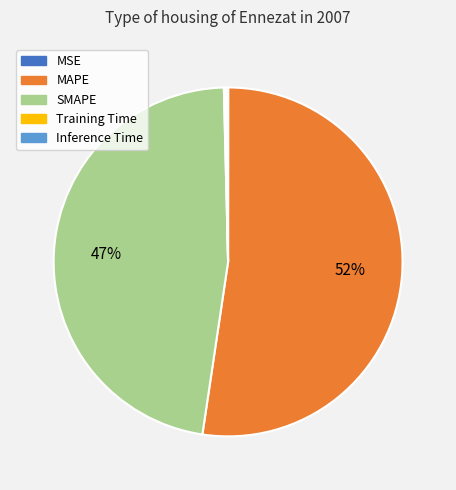

What is the largest slice in the pie chart?

MAPE